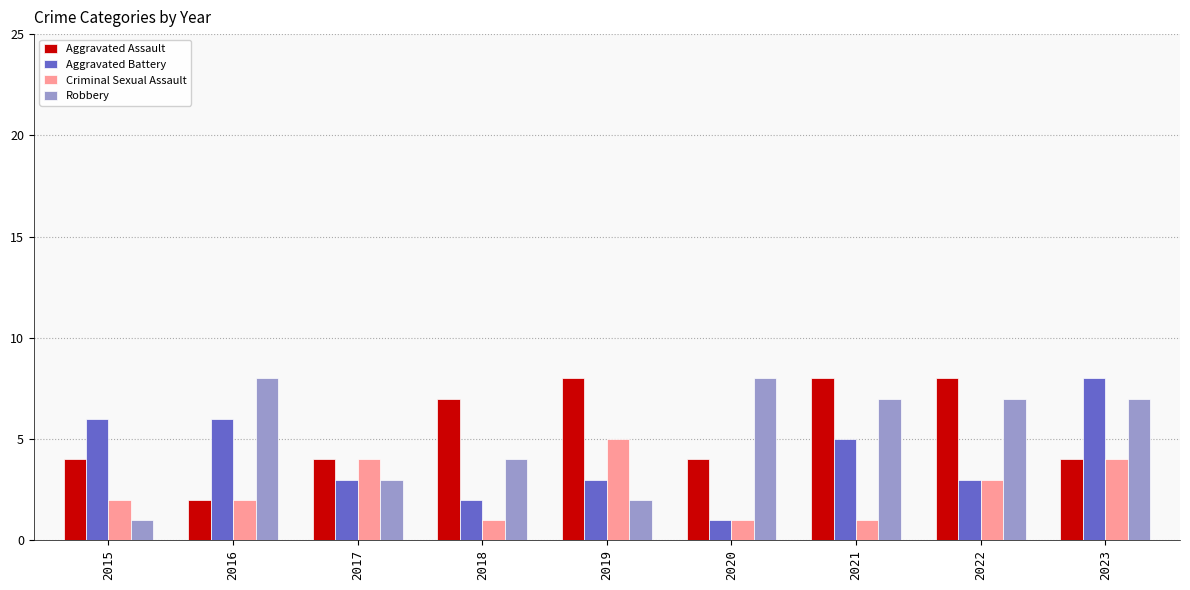

What is the maximum value for Criminal Sexual Assault?

5